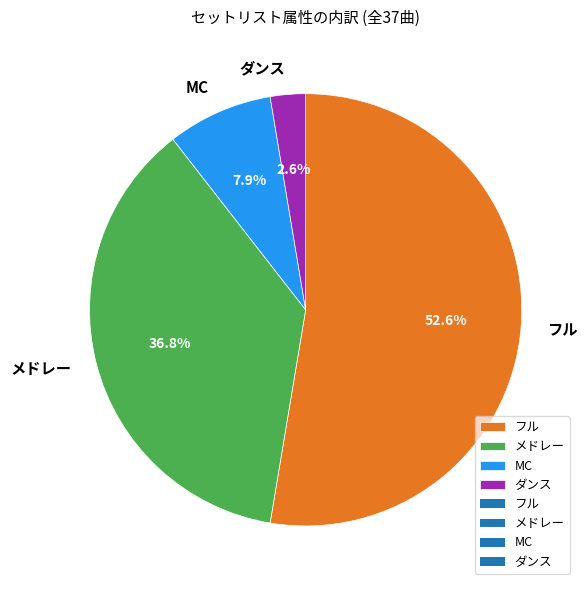

To the nearest percent, what portion does フル represent?

53%